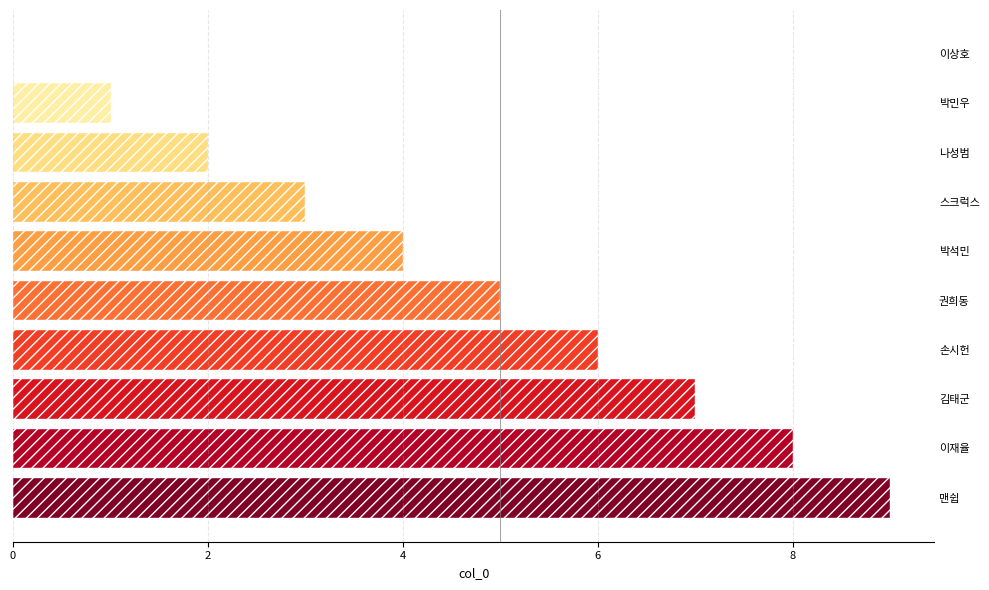

The chart shows a value of -5 at 이상호. True or false?

False